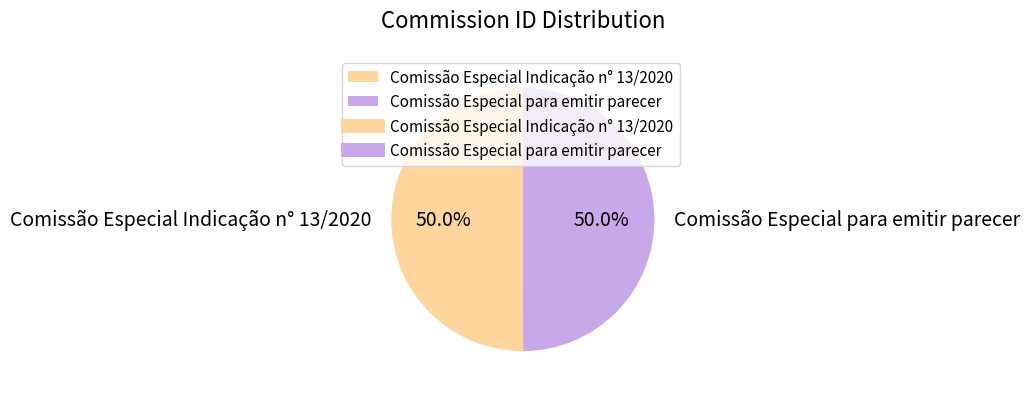

To the nearest percent, what percentage of the pie is Comissão Especial para emitir parecer?

50%